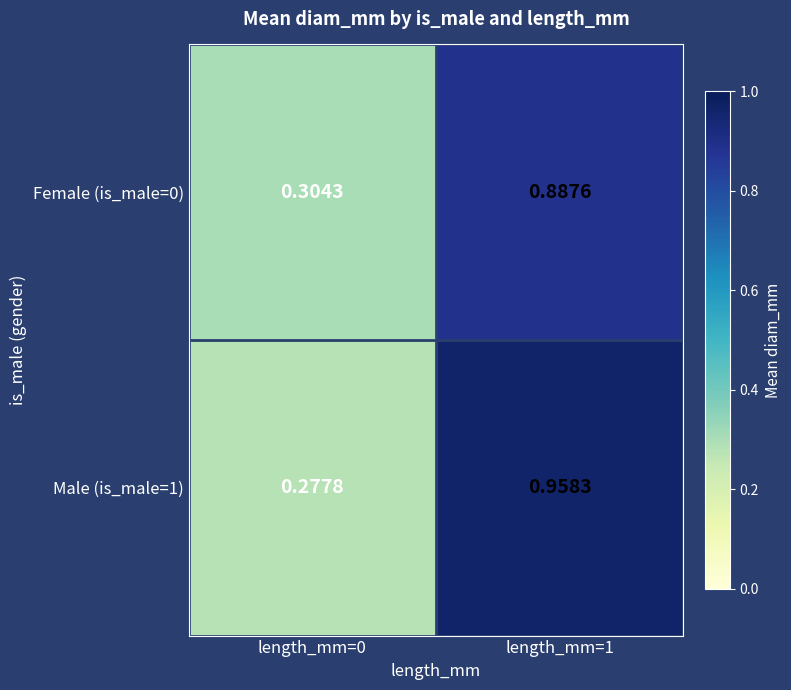

Is the value of Male (is_male=1) at length_mm=0 greater than the value of Female (is_male=0) at length_mm=1?

No